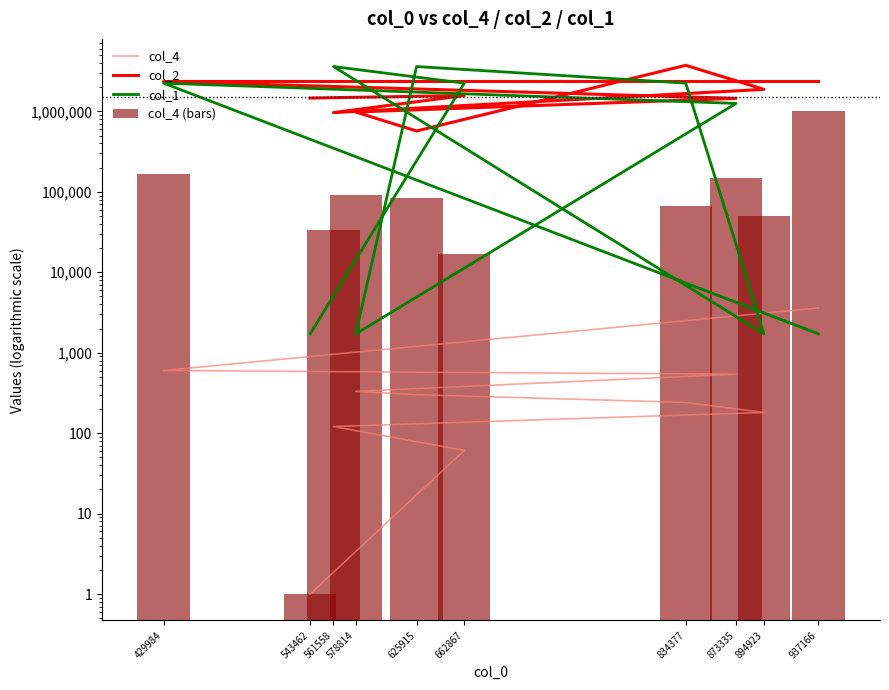

Rank the series at 543462 from lowest to highest value.

col_4, col_4 (bars), col_1, col_2